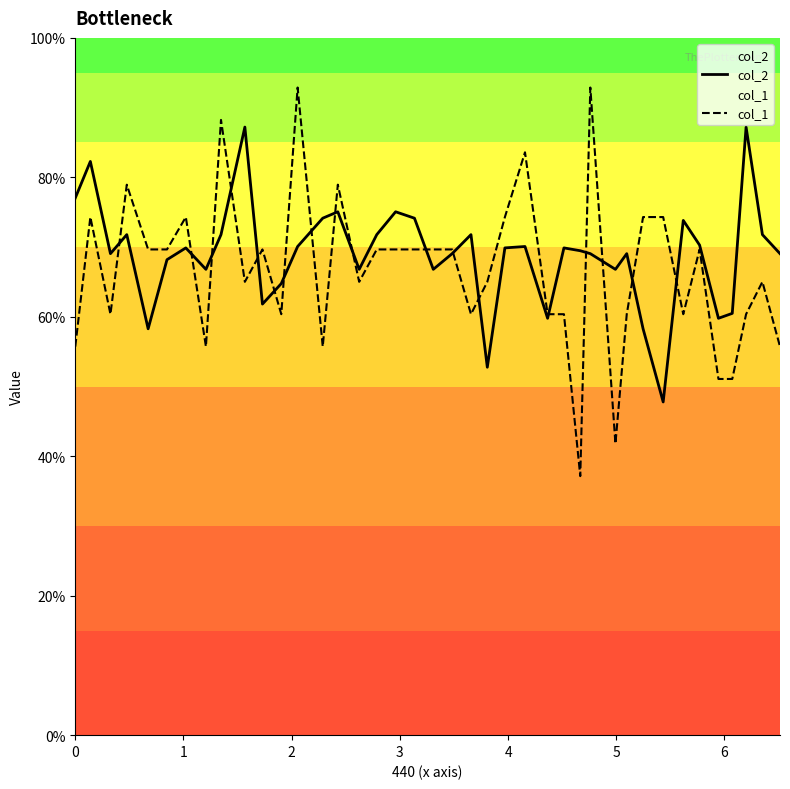

What is the average value of the col_2 series?

69.0